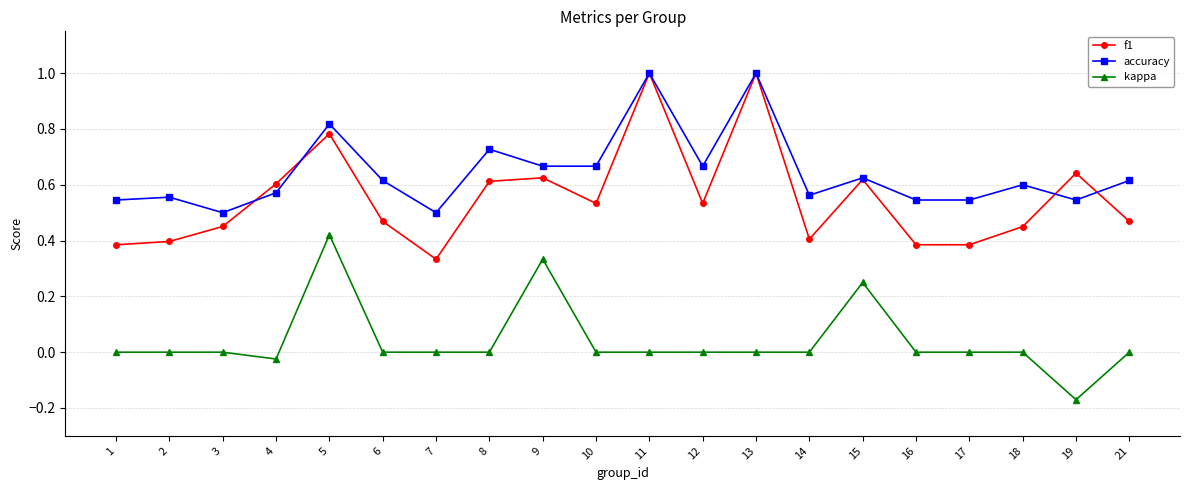

Which category has the lowest value across all series?

19